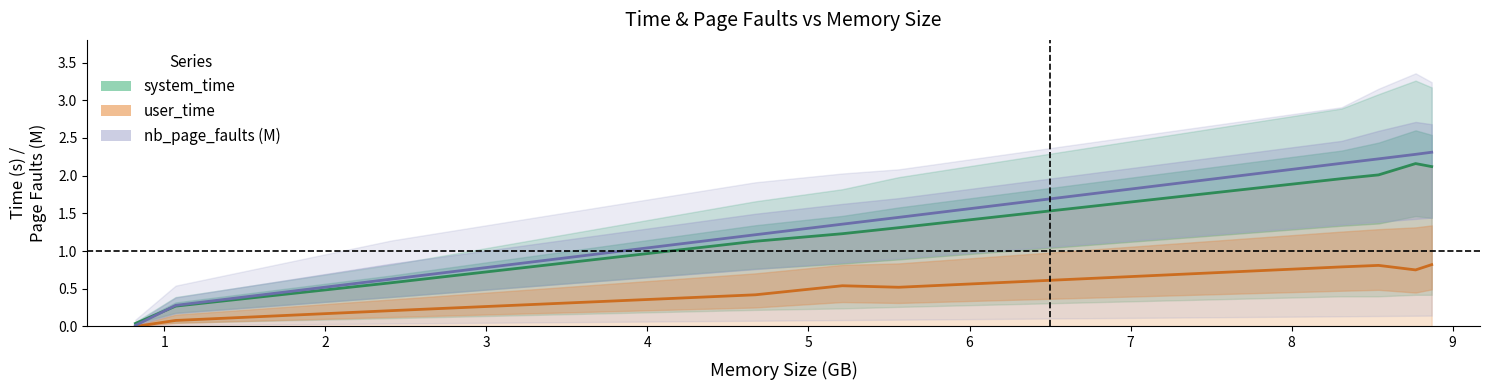

At how many categories does at least one series exceed 1?

7